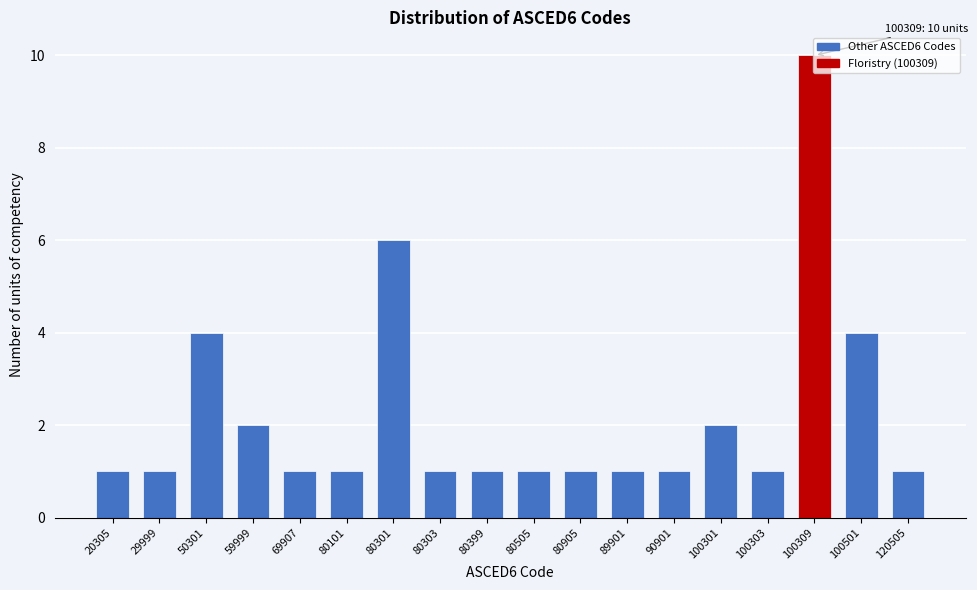

What is the sum of the values at 50301 and 80905?

5